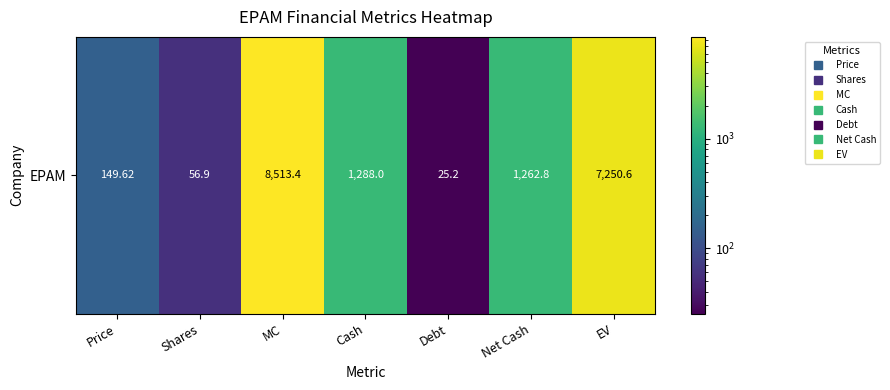

Rank the categories by value from highest to lowest.

MC, EV, Cash, Net Cash, Price, Shares, Debt